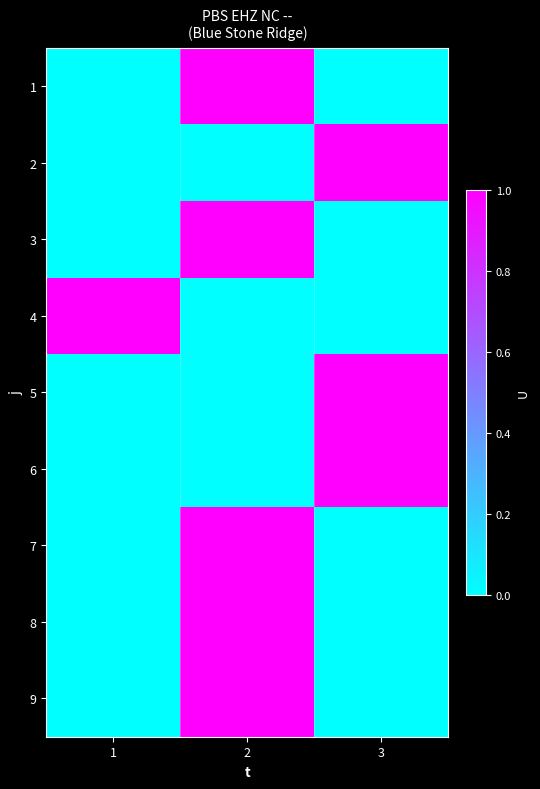

Which series has the largest range (max minus min)?

1